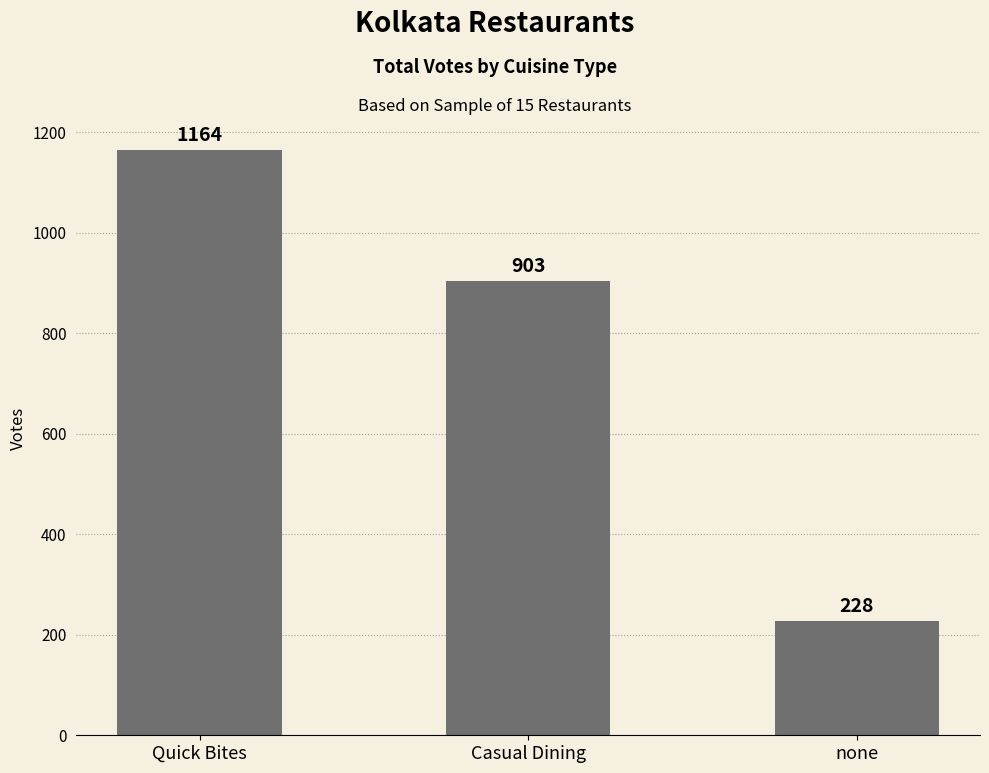

Between Quick Bites and Casual Dining, which is larger?

Quick Bites